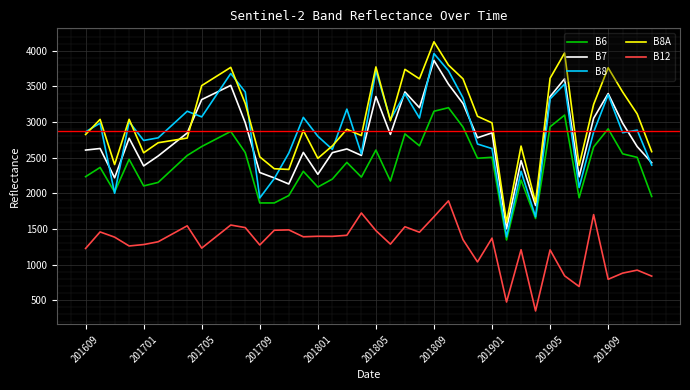

True or false: B7 and B12 cross at least once.

False